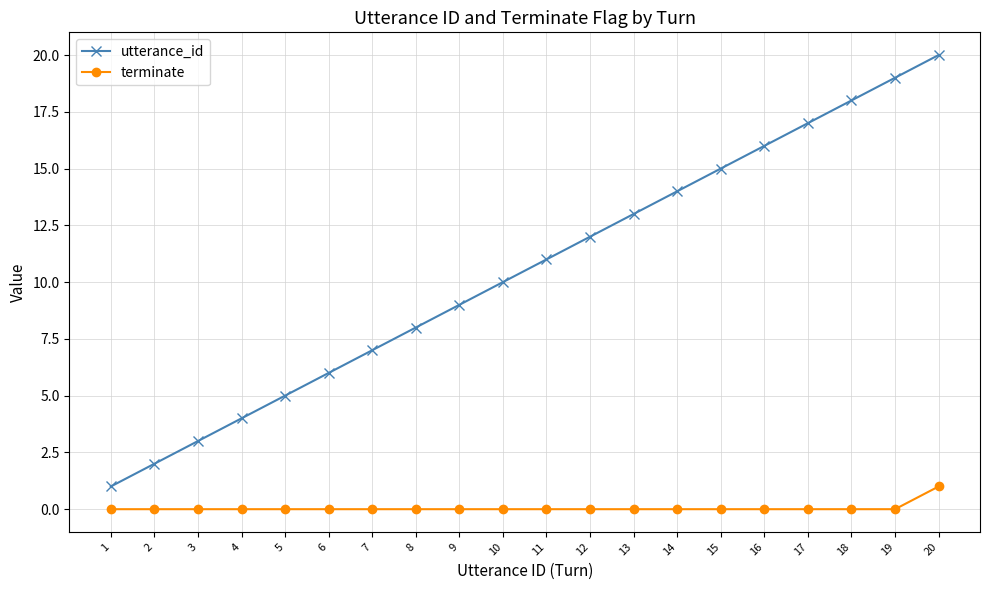

The value of utterance_id at 10 is 10. True or false?

True